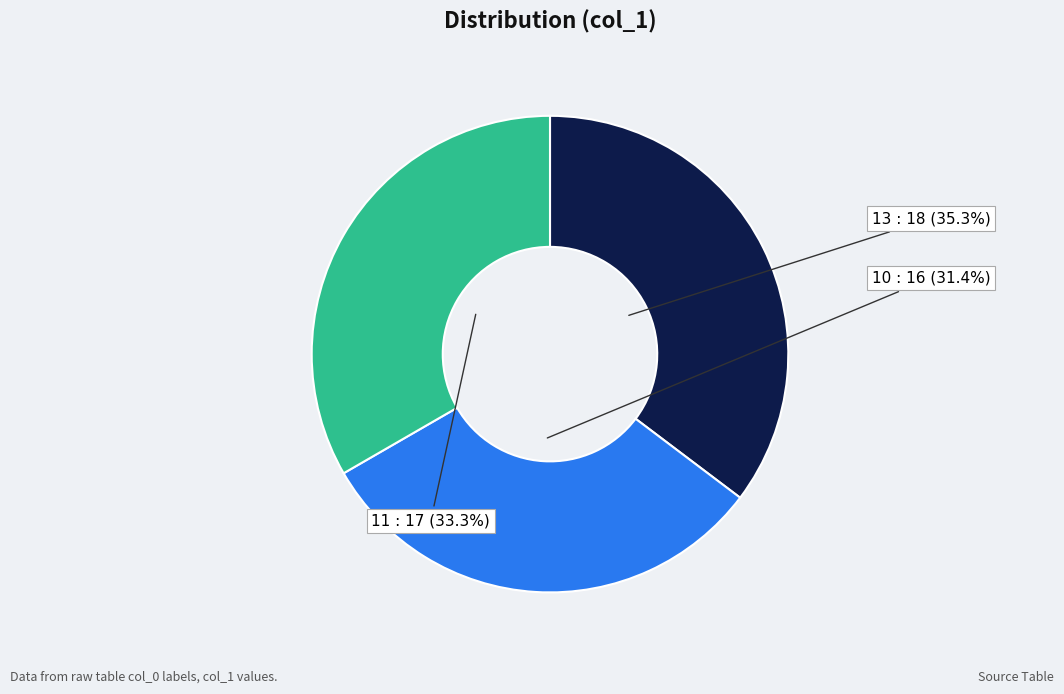

Does any single category account for the majority?

No